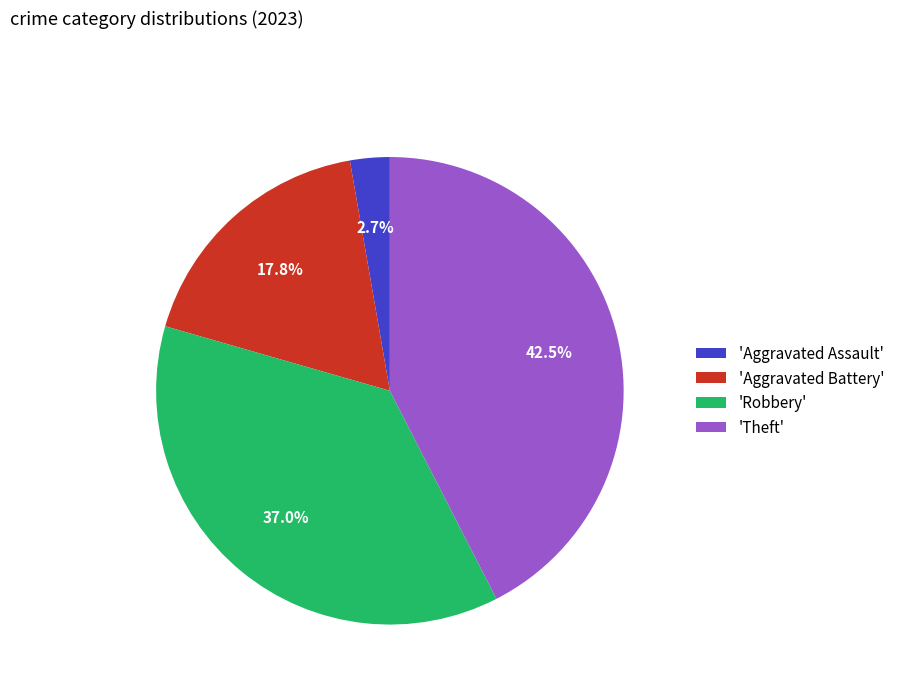

Is the sum of 'Aggravated Assault' and 'Robbery' greater than half?

No